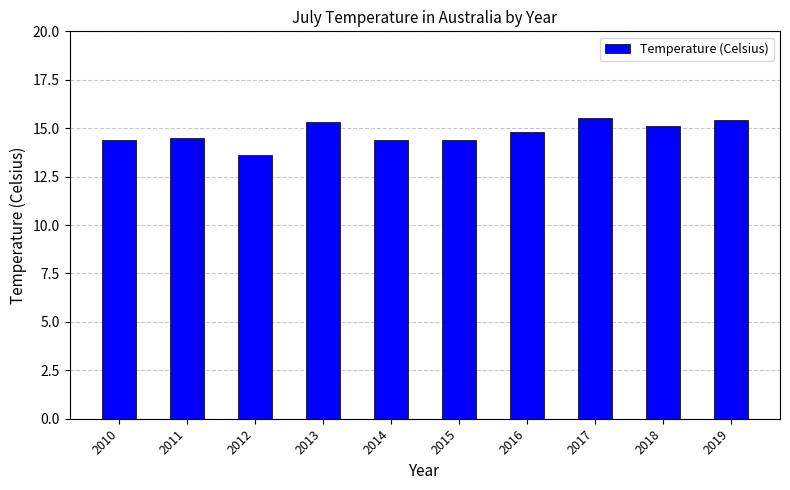

At which label does the data first exceed 14?

2010